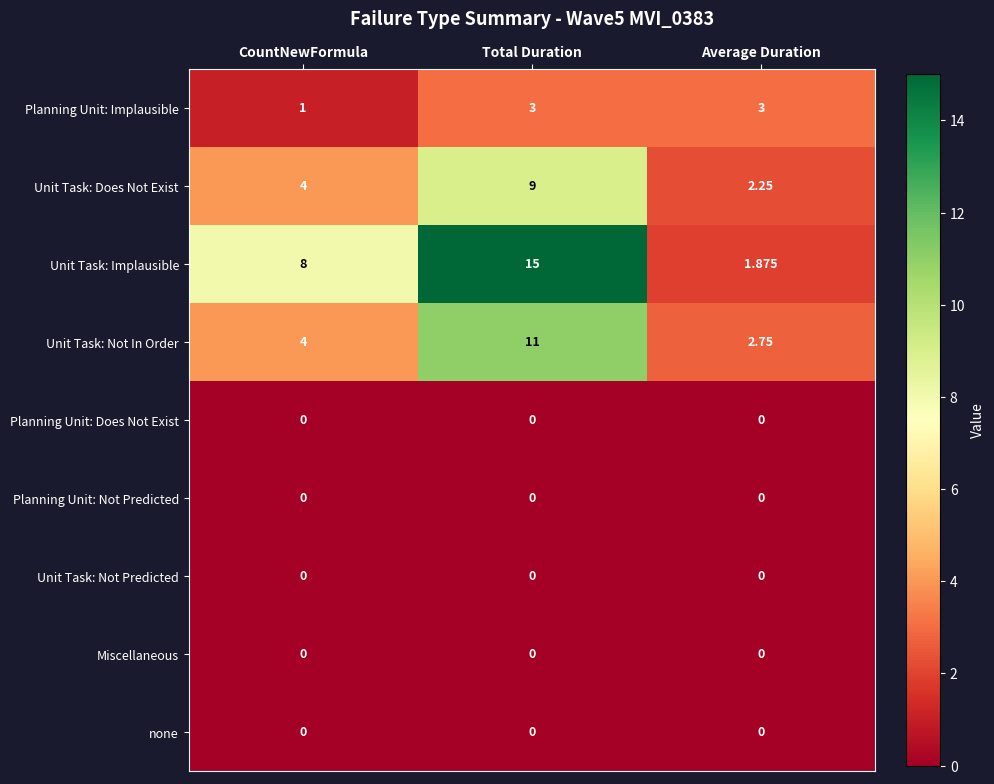

Which series has the largest total across all categories?

Unit Task: Implausible